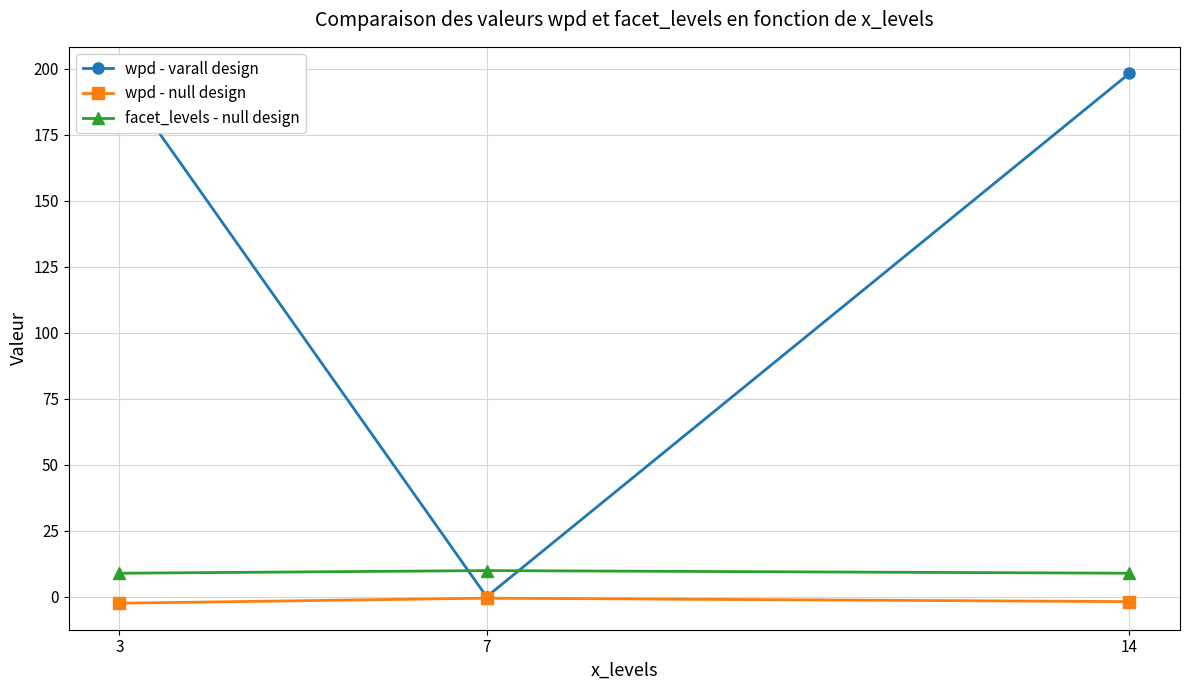

Rank the series by their maximum value, from highest to lowest.

wpd - varall design, facet_levels - null design, wpd - null design